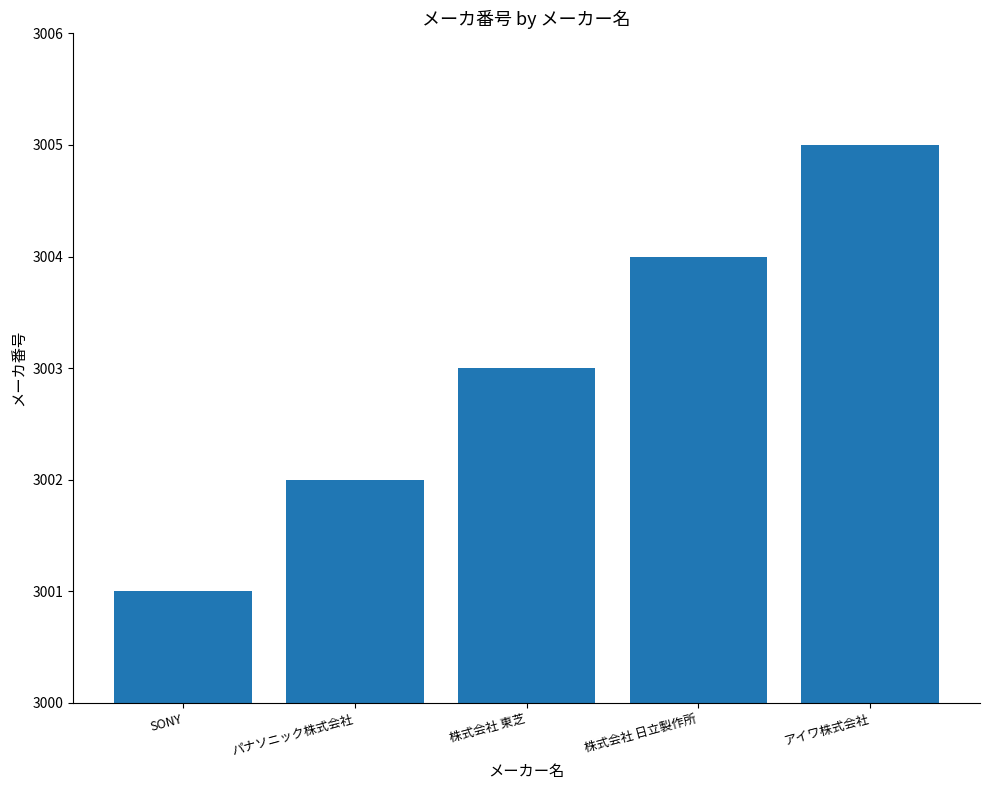

Rank the categories by value from lowest to highest.

SONY, パナソニック株式会社, 株式会社 東芝, 株式会社 日立製作所, アイワ株式会社